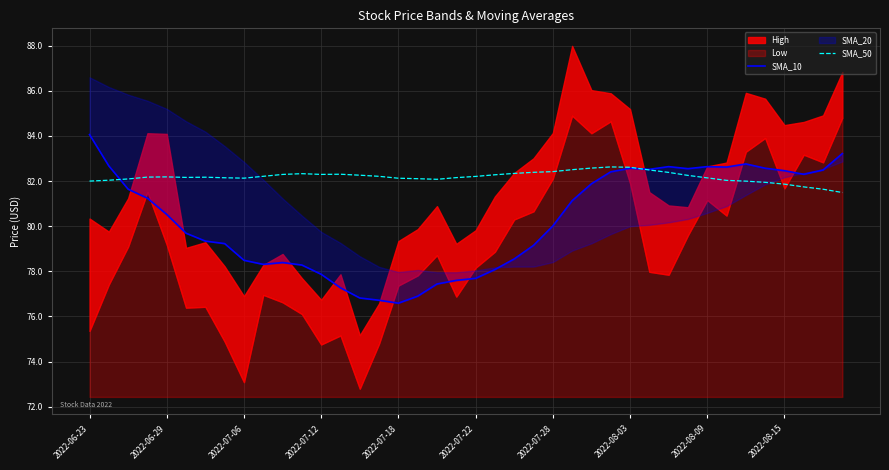

What is the minimum value for SMA_50?

81.5